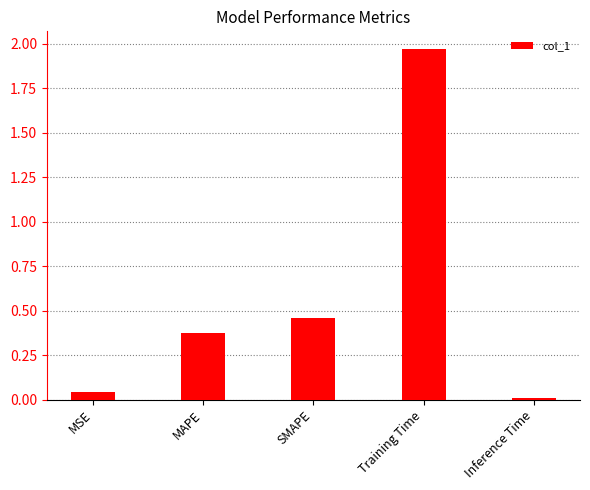

What is the label of the 1st bar from the left?

MSE